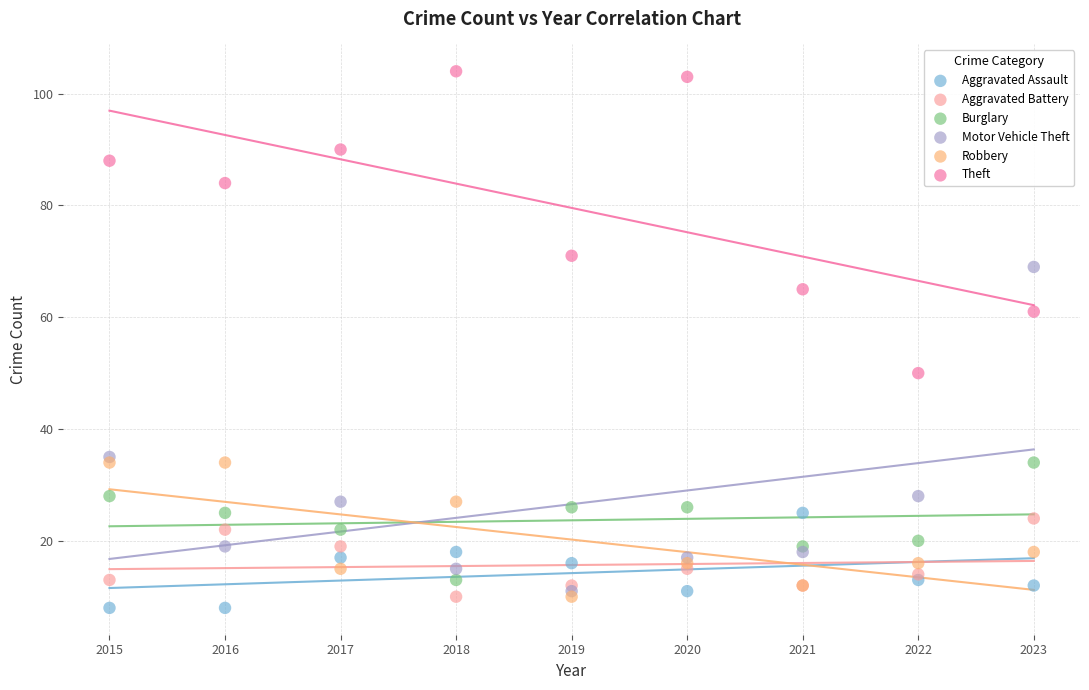

What are all the series names shown in the legend?

Aggravated Assault, Aggravated Battery, Burglary, Motor Vehicle Theft, Robbery, Theft